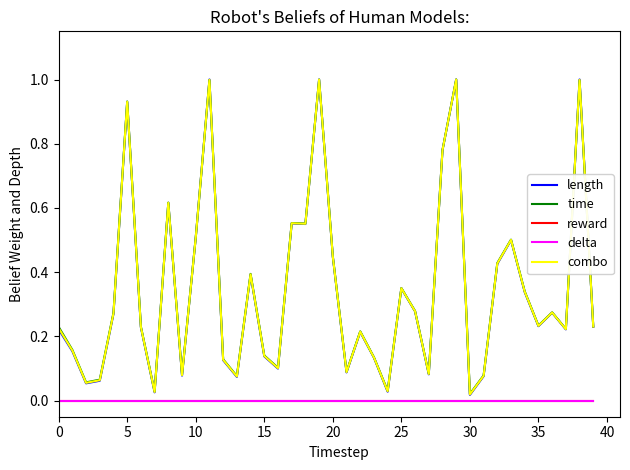

What is the label of the 28th point from the left?

27